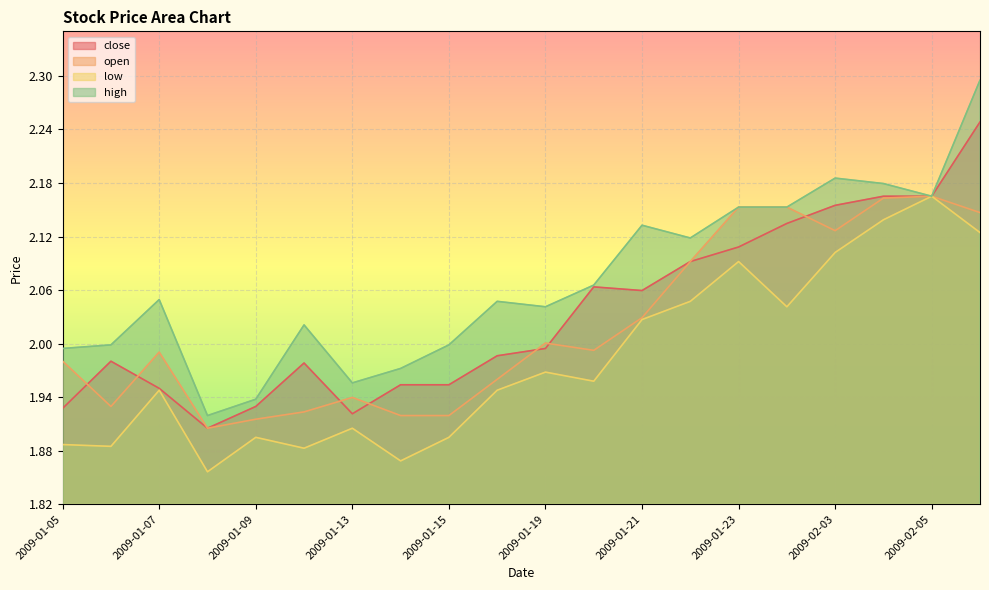

In close, how many points are higher than both neighbors (excluding endpoints)?

3